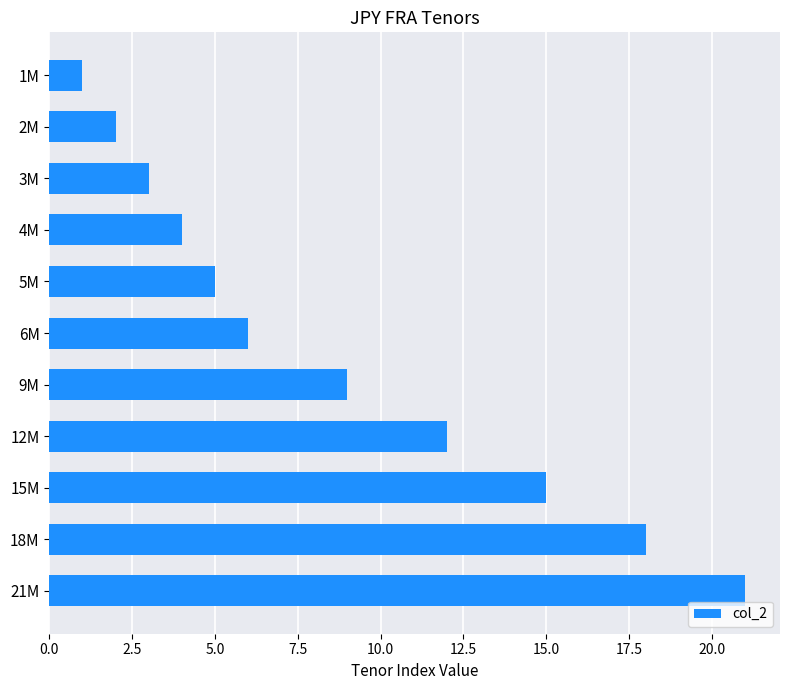

The chart shows a value of 21 at 21M. True or false?

True